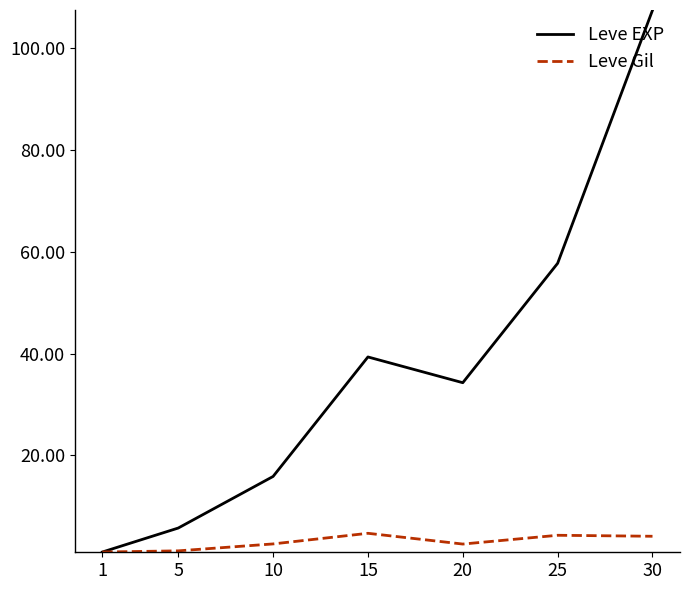

What is the difference between the maximum and minimum values in the Leve Gil series?

3.7